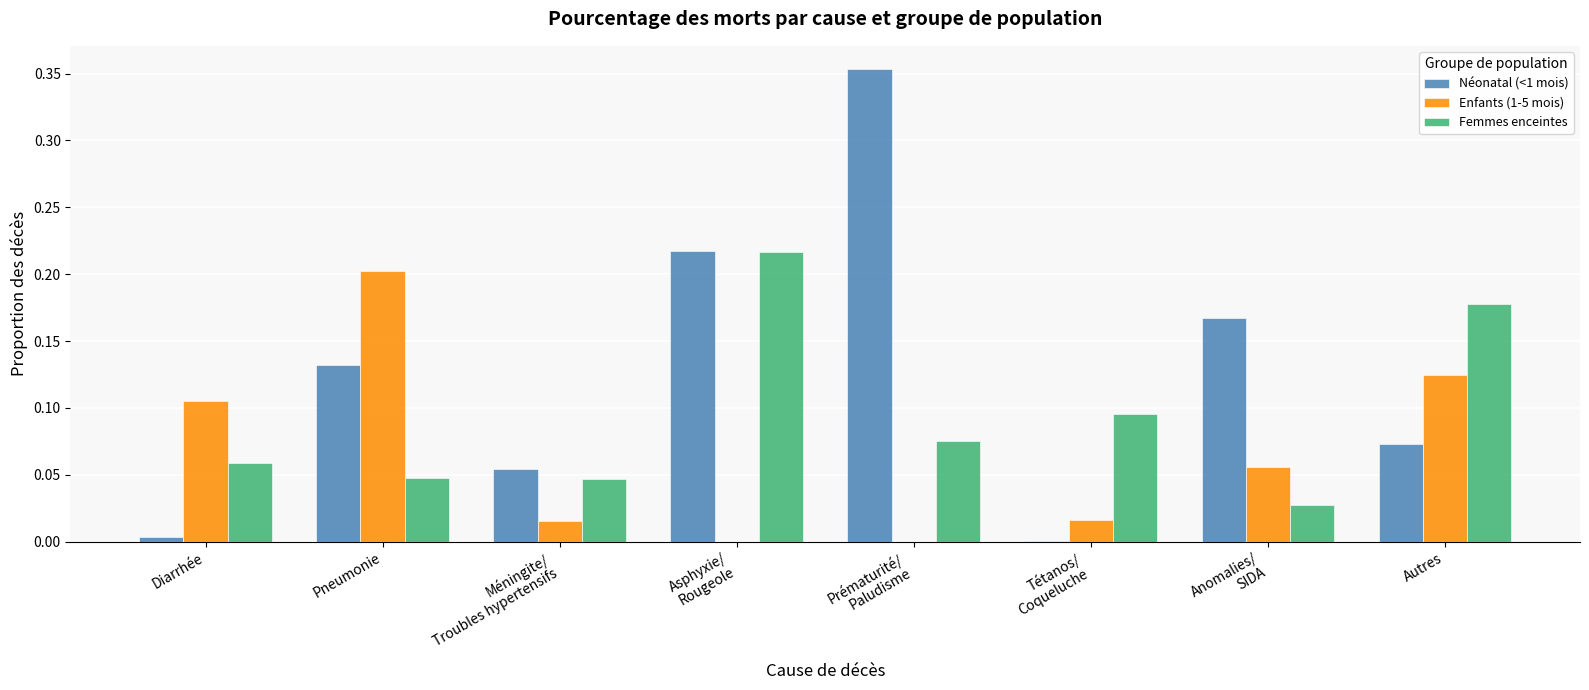

Which category has the highest value in the Enfants (1-5 mois) series?

Pneumonie